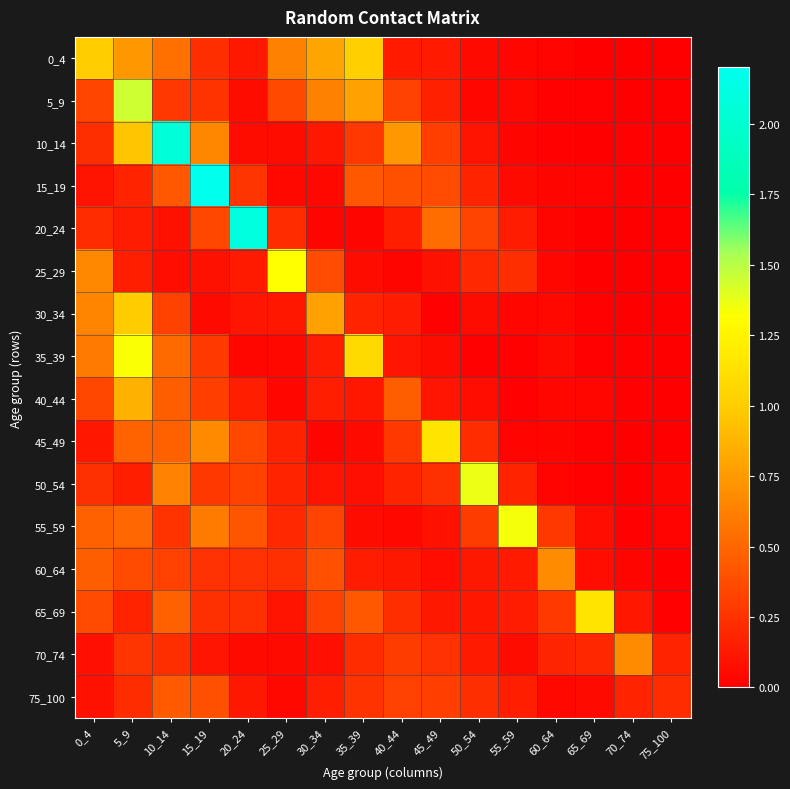

Reading left to right, transcribe all the data shown in this chart.

0_4: 0_4=1.0	5_9=0.7	10_14=0.5	15_19=0.2	20_24=0.1	25_29=0.6	30_34=0.8	35_39=1.0	40_44=0.1	45_49=0.1	50_54=0.1	55_59=0.0	60_64=0.0	65_69=0.0	70_74=0.0	75_100=0.0
5_9: 0_4=0.3	5_9=1.5	10_14=0.3	15_19=0.3	20_24=0.1	25_29=0.4	30_34=0.6	35_39=0.8	40_44=0.3	45_49=0.2	50_54=0.0	55_59=0.1	60_64=0.0	65_69=0.0	70_74=0.0	75_100=0.0
10_14: 0_4=0.2	5_9=1.0	10_14=2.1	15_19=0.7	20_24=0.1	25_29=0.1	30_34=0.1	35_39=0.3	40_44=0.7	45_49=0.3	50_54=0.1	55_59=0.0	60_64=0.0	65_69=0.0	70_74=0.0	75_100=0.0
15_19: 0_4=0.1	5_9=0.2	10_14=0.4	15_19=2.2	20_24=0.3	25_29=0.0	30_34=0.0	35_39=0.4	40_44=0.4	45_49=0.4	50_54=0.2	55_59=0.1	60_64=0.0	65_69=0.0	70_74=0.0	75_100=0.0
20_24: 0_4=0.2	5_9=0.1	10_14=0.1	15_19=0.4	20_24=2.1	25_29=0.2	30_34=0.0	35_39=0.0	40_44=0.2	45_49=0.5	50_54=0.3	55_59=0.1	60_64=0.0	65_69=0.0	70_74=0.0	75_100=0.0
25_29: 0_4=0.7	5_9=0.2	10_14=0.1	15_19=0.1	20_24=0.1	25_29=1.3	30_34=0.4	35_39=0.1	40_44=0.0	45_49=0.1	50_54=0.2	55_59=0.2	60_64=0.0	65_69=0.0	70_74=0.0	75_100=0.0
30_34: 0_4=0.7	5_9=1.0	10_14=0.3	15_19=0.1	20_24=0.1	25_29=0.1	30_34=0.8	35_39=0.2	40_44=0.1	45_49=0.0	50_54=0.1	55_59=0.0	60_64=0.0	65_69=0.0	70_74=0.0	75_100=0.0
35_39: 0_4=0.6	5_9=1.3	10_14=0.5	15_19=0.3	20_24=0.0	25_29=0.1	30_34=0.1	35_39=1.1	40_44=0.1	45_49=0.1	50_54=0.0	55_59=0.0	60_64=0.1	65_69=0.0	70_74=0.0	75_100=0.0
40_44: 0_4=0.3	5_9=0.9	10_14=0.5	15_19=0.3	20_24=0.2	25_29=0.0	30_34=0.2	35_39=0.1	40_44=0.5	45_49=0.1	50_54=0.1	55_59=0.0	60_64=0.0	65_69=0.0	70_74=0.0	75_100=0.0
45_49: 0_4=0.1	5_9=0.5	10_14=0.5	15_19=0.7	20_24=0.4	25_29=0.2	30_34=0.0	35_39=0.1	40_44=0.3	45_49=1.1	50_54=0.2	55_59=0.0	60_64=0.0	65_69=0.0	70_74=0.0	75_100=0.0
50_54: 0_4=0.2	5_9=0.1	10_14=0.6	15_19=0.3	20_24=0.3	25_29=0.2	30_34=0.1	35_39=0.1	40_44=0.2	45_49=0.2	50_54=1.4	55_59=0.2	60_64=0.0	65_69=0.0	70_74=0.0	75_100=0.0
55_59: 0_4=0.5	5_9=0.5	10_14=0.3	15_19=0.6	20_24=0.4	25_29=0.2	30_34=0.3	35_39=0.1	40_44=0.0	45_49=0.1	50_54=0.3	55_59=1.3	60_64=0.3	65_69=0.1	70_74=0.0	75_100=0.0
60_64: 0_4=0.5	5_9=0.4	10_14=0.3	15_19=0.2	20_24=0.2	25_29=0.2	30_34=0.4	35_39=0.1	40_44=0.1	45_49=0.1	50_54=0.1	55_59=0.1	60_64=0.7	65_69=0.1	70_74=0.0	75_100=0.0
65_69: 0_4=0.4	5_9=0.2	10_14=0.5	15_19=0.2	20_24=0.2	25_29=0.1	30_34=0.3	35_39=0.4	40_44=0.2	45_49=0.1	50_54=0.1	55_59=0.1	60_64=0.3	65_69=1.1	70_74=0.1	75_100=0.0
70_74: 0_4=0.1	5_9=0.3	10_14=0.2	15_19=0.1	20_24=0.1	25_29=0.1	30_34=0.1	35_39=0.2	40_44=0.3	45_49=0.2	50_54=0.1	55_59=0.1	60_64=0.2	65_69=0.2	70_74=0.7	75_100=0.2
75_100: 0_4=0.1	5_9=0.2	10_14=0.4	15_19=0.4	20_24=0.1	25_29=0.0	30_34=0.2	35_39=0.3	40_44=0.3	45_49=0.3	50_54=0.2	55_59=0.1	60_64=0.0	65_69=0.1	70_74=0.2	75_100=0.2